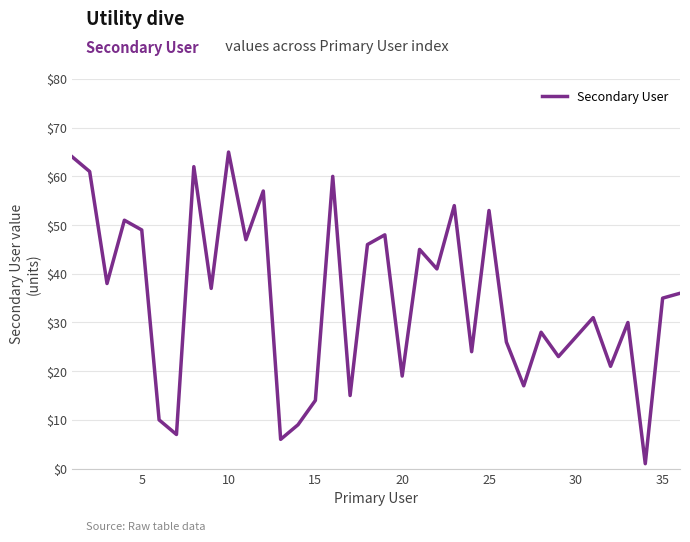

What is the difference between the maximum and minimum values?

64